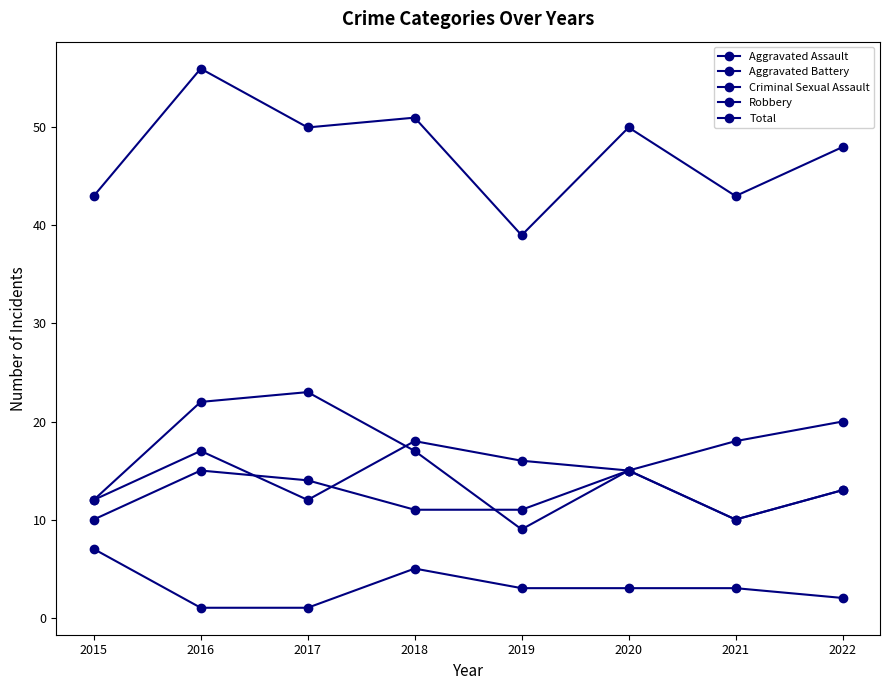

What is the greatest value displayed?

56